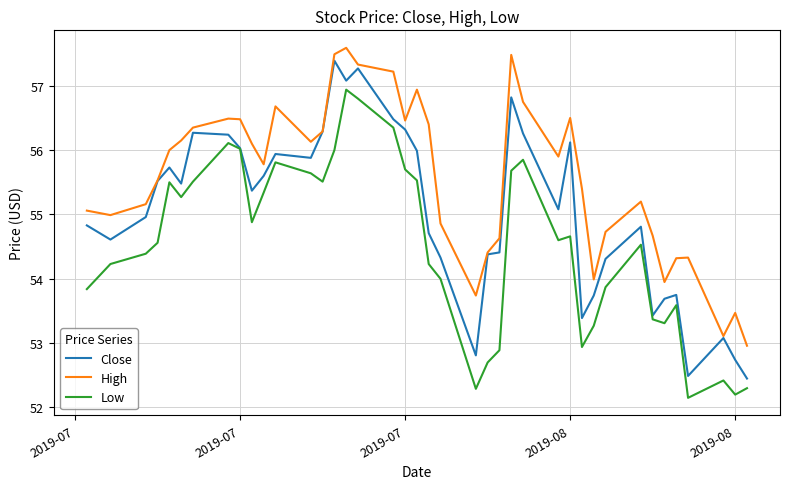

True or false: High and Low cross at least once.

False